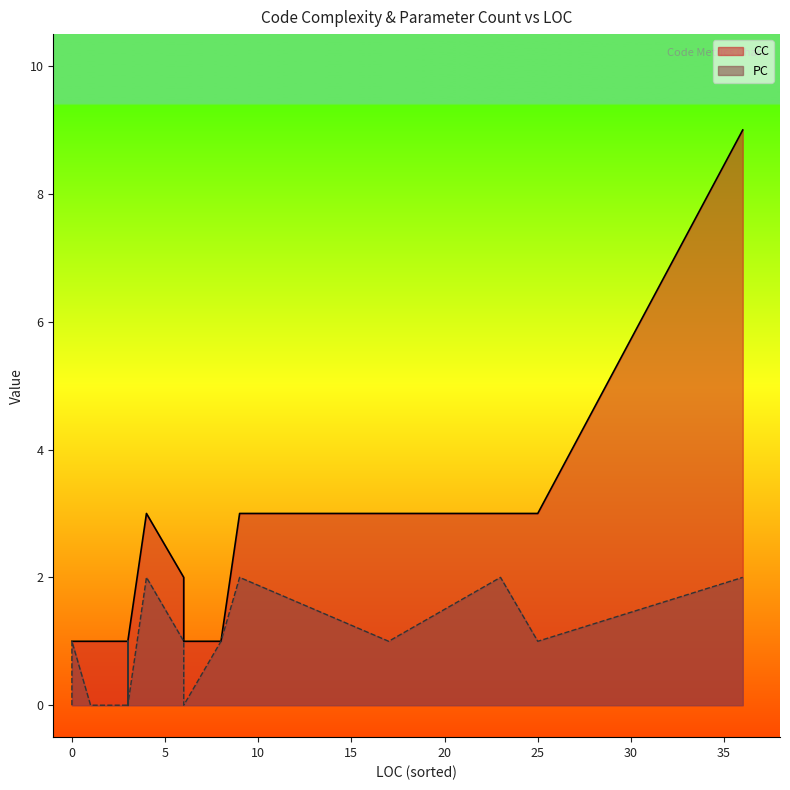

True or false: PC has a value of 3 at 36.

False